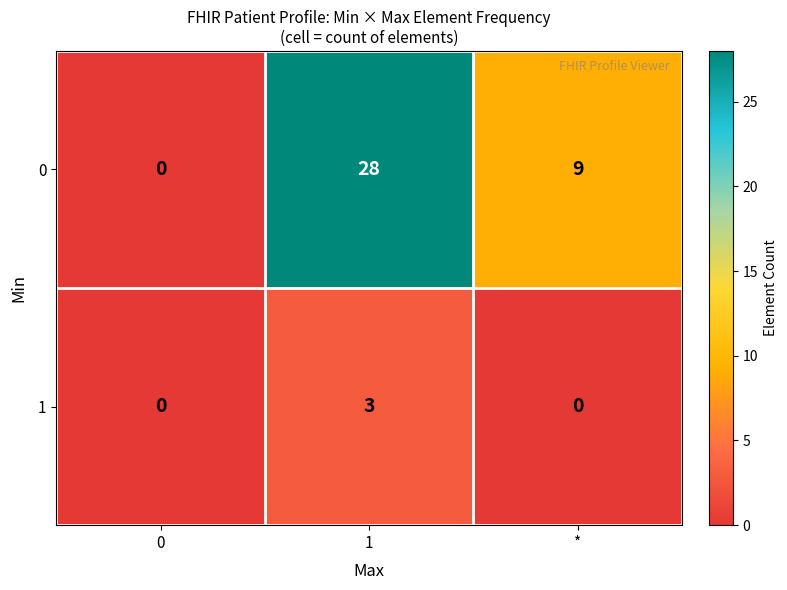

What is the total value across all series at 1?

31